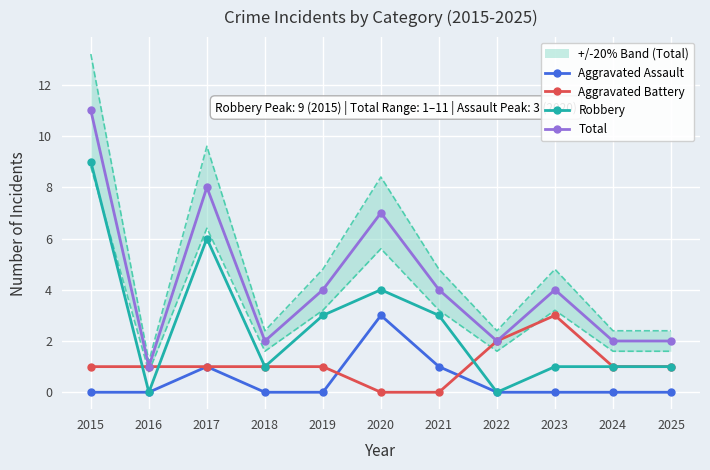

True or false: Total and Aggravated Battery cross at least once.

False